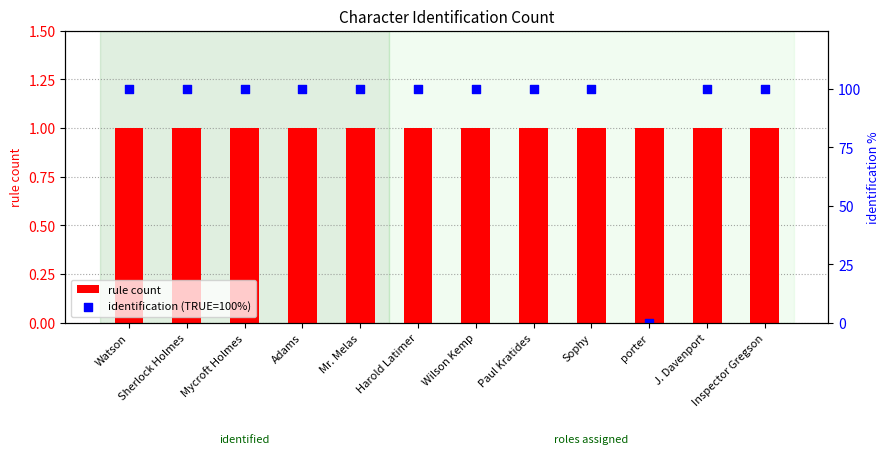

Which series has the largest total across all categories?

identification (TRUE=100%)